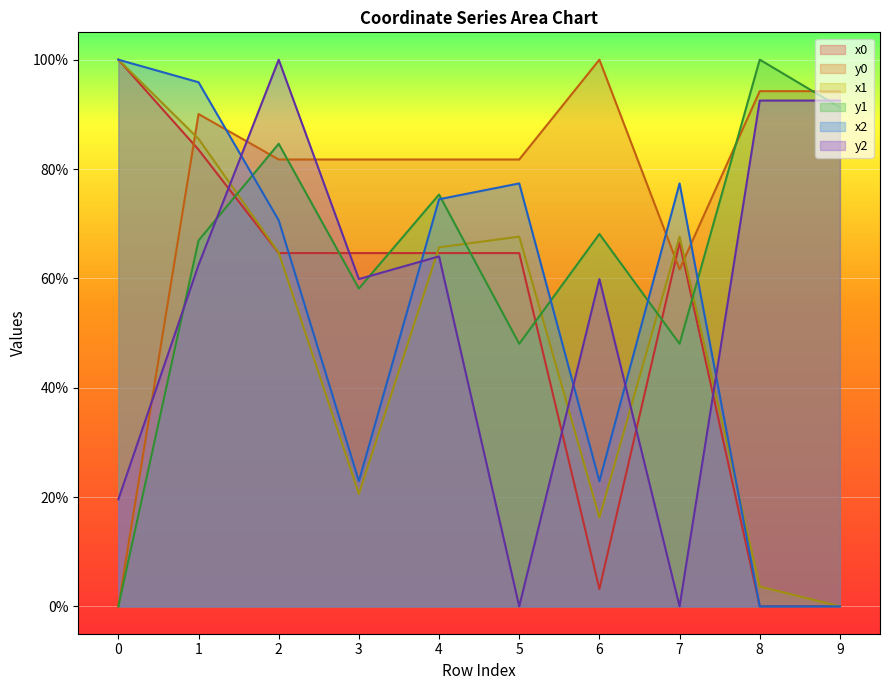

What is the total value across all series at 4?

425.8